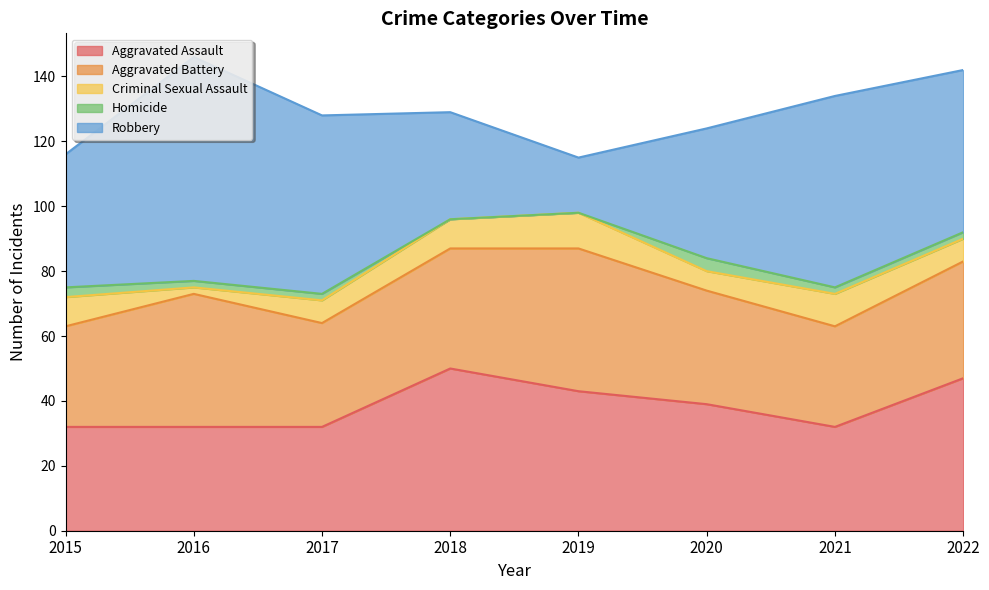

Reading left to right, list all the values displayed in this chart.

Aggravated Assault: 2015=32	2016=32	2017=32	2018=50	2019=43	2020=39	2021=32	2022=47
Aggravated Battery: 2015=31	2016=41	2017=32	2018=37	2019=44	2020=35	2021=31	2022=36
Criminal Sexual Assault: 2015=9	2016=2	2017=7	2018=9	2019=11	2020=6	2021=10	2022=7
Homicide: 2015=3	2016=2	2017=2	2018=0	2019=0	2020=4	2021=2	2022=2
Robbery: 2015=41	2016=69	2017=55	2018=33	2019=17	2020=40	2021=59	2022=50